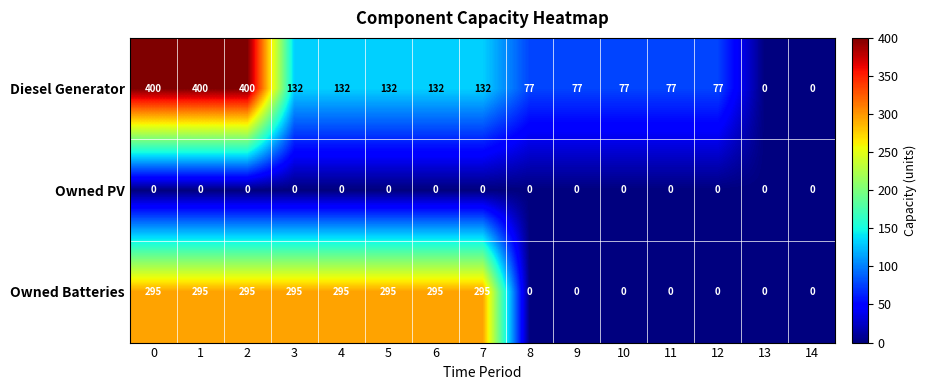

Count the number of categories in the chart.

15